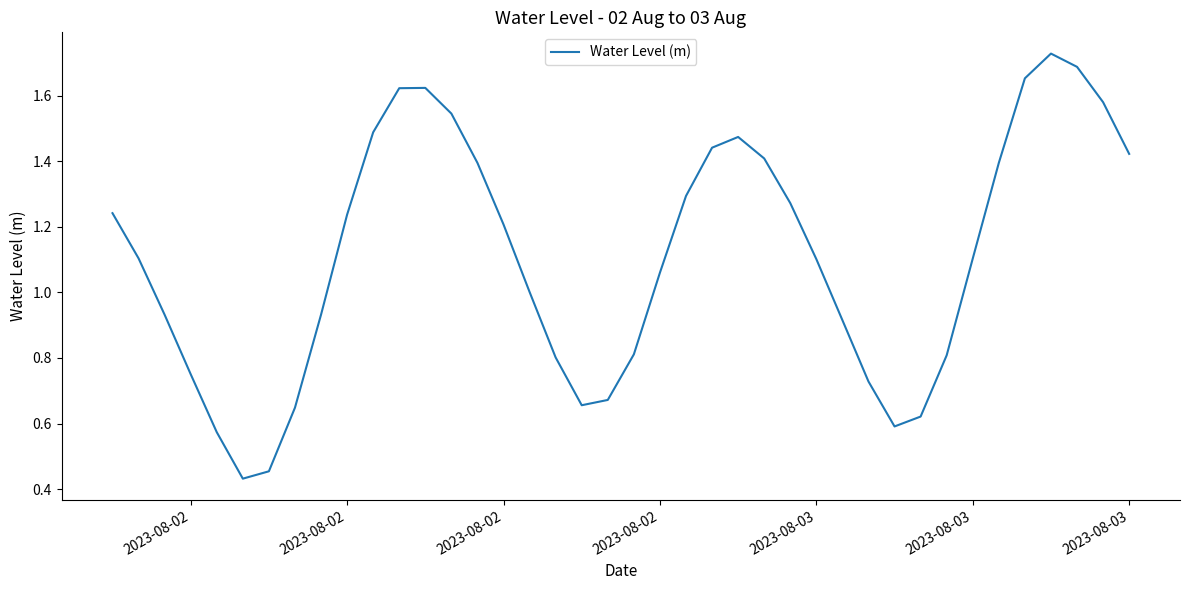

What is the sum of all values?

44.4